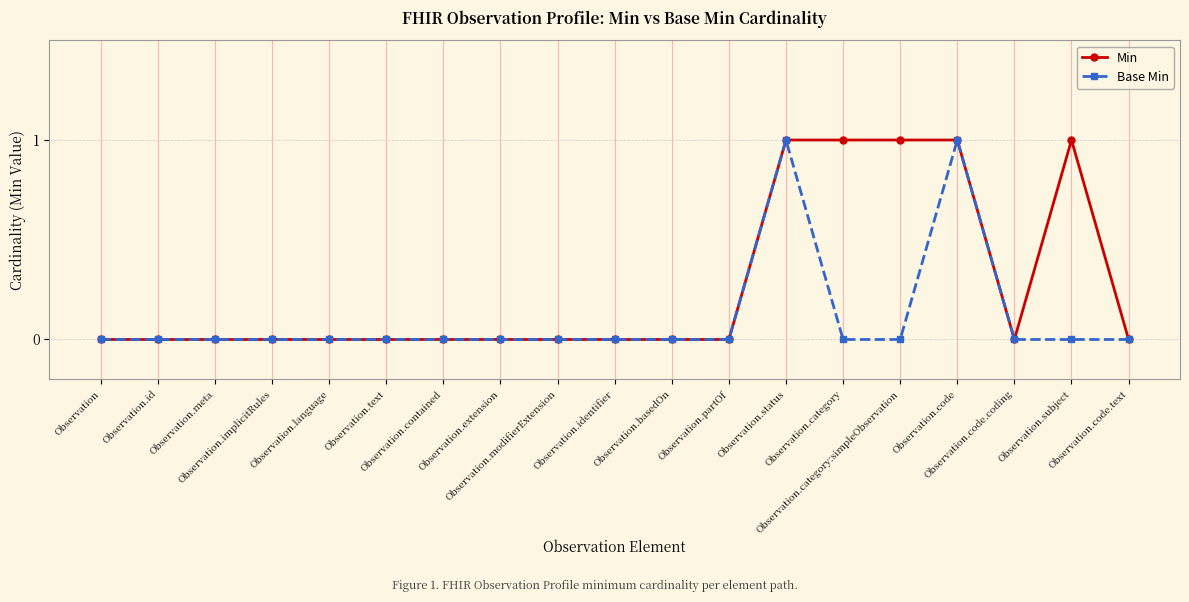

What is the difference between the maximum and second lowest values in the Base Min series?

1